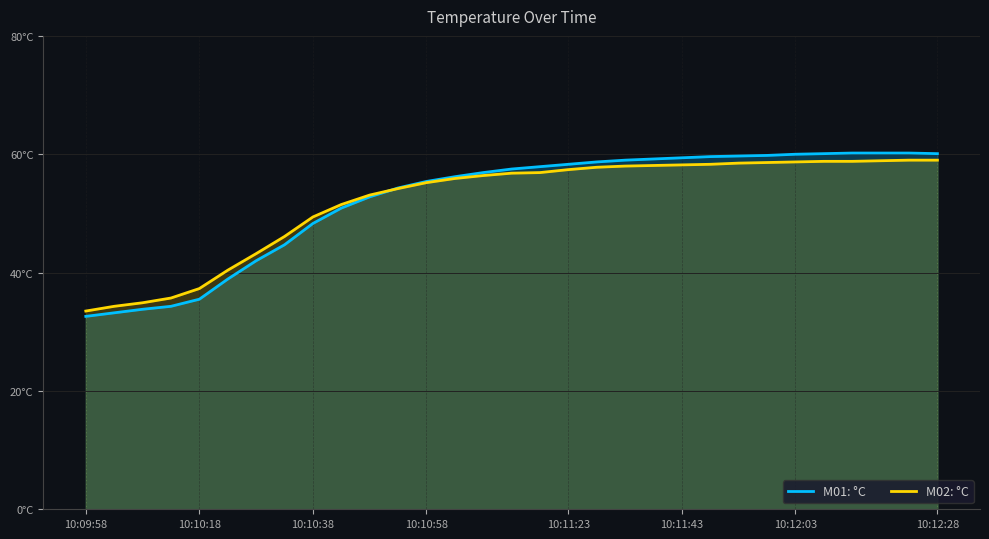

Does the chart display data point markers on the line(s)?

No